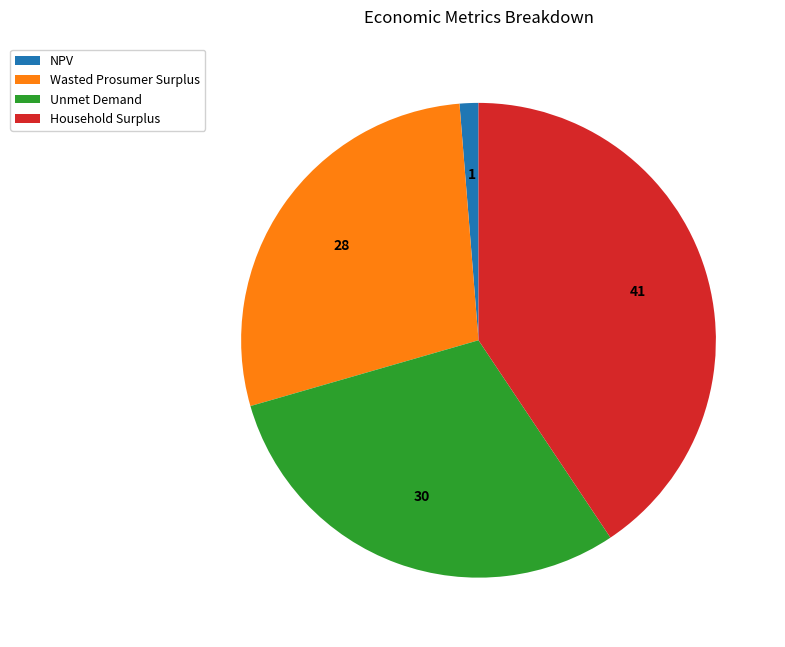

Which has a higher value, Unmet Demand or NPV?

Unmet Demand